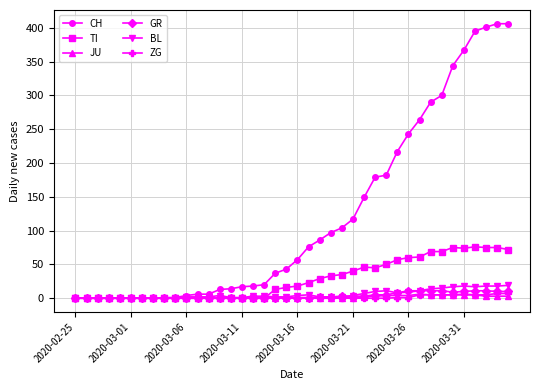

What is the maximum value shown in the chart?

406